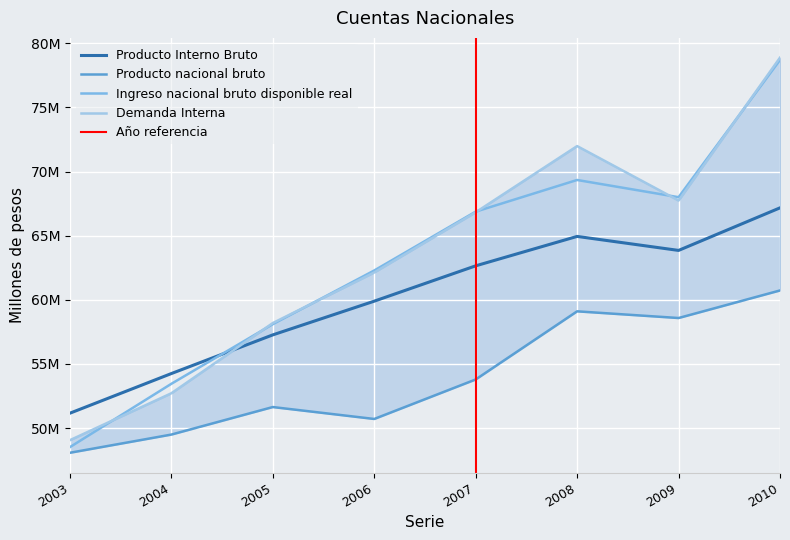

At which label does Producto nacional bruto first exceed 53786113?

2008